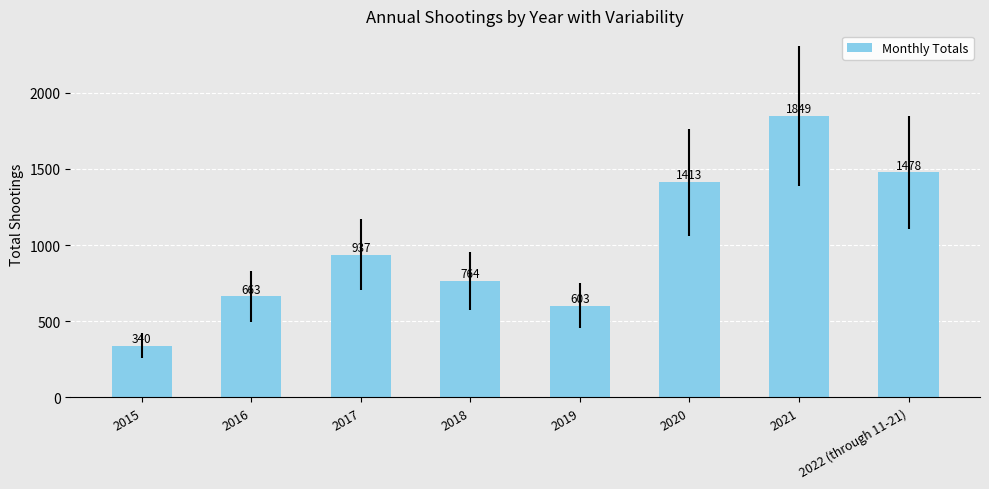

True or false: the data shows 1413 at 2020.

True